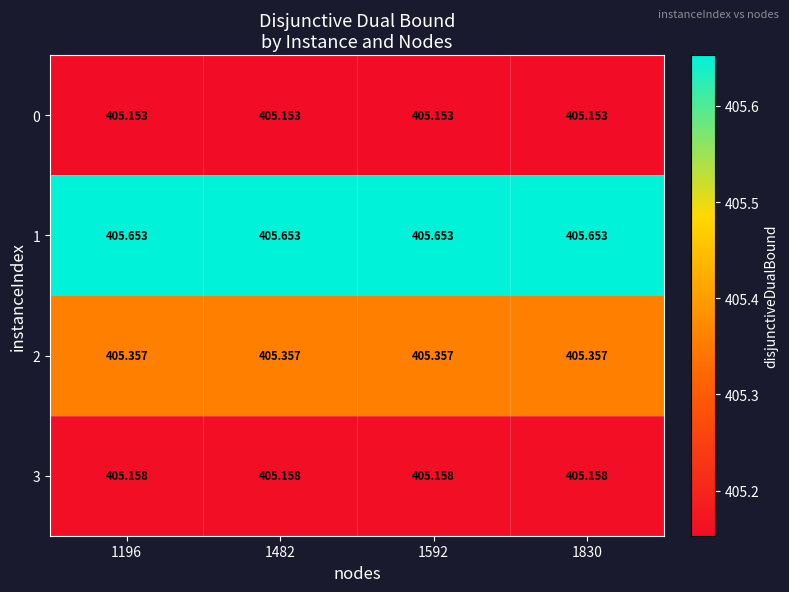

What is the total value across all series at 1196?

1621.3